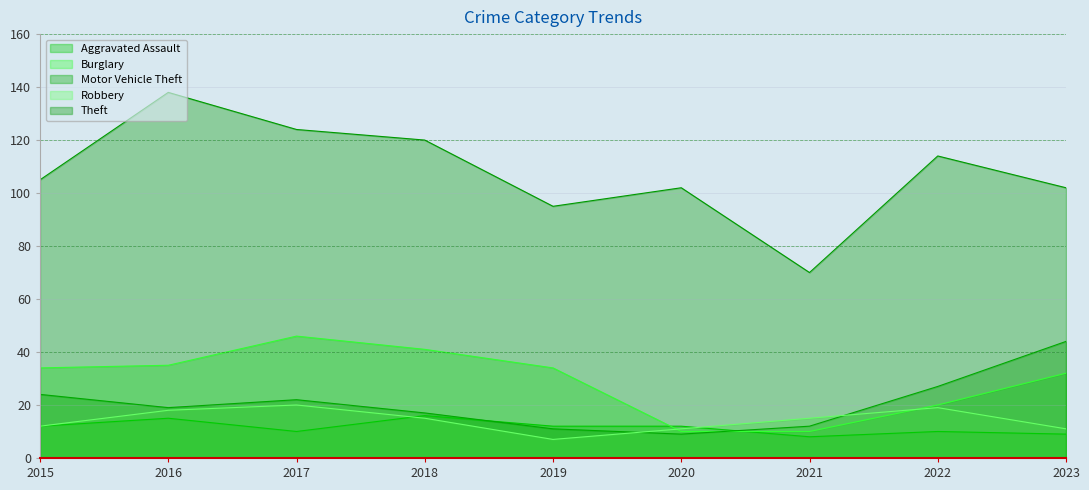

How many values in the Theft series are below 105?

4